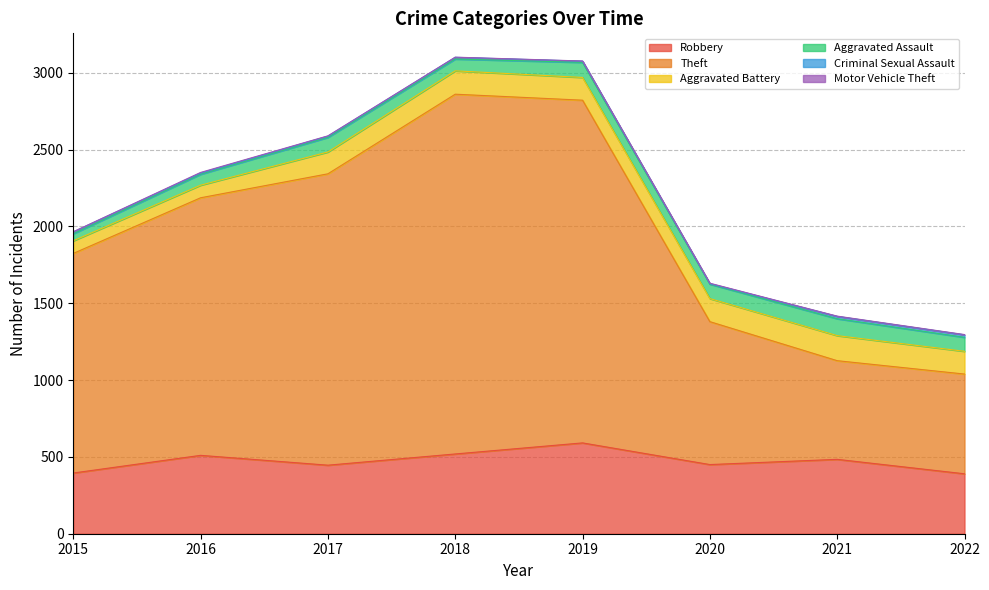

How many values in the Motor Vehicle Theft series are below 2?

3